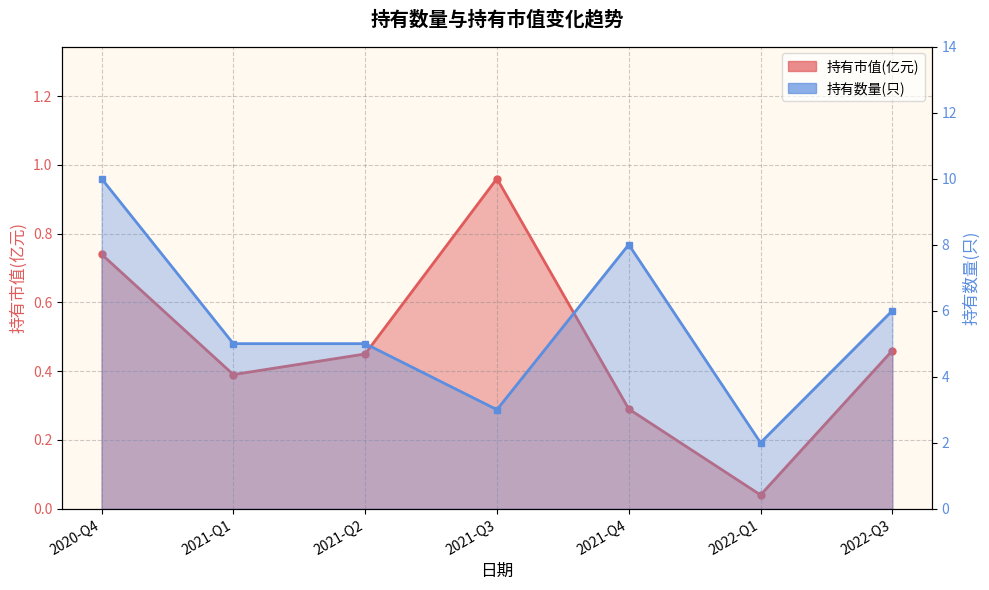

Between 2021-Q1 and 2021-Q3, which series saw the biggest shift?

持有数量(只)